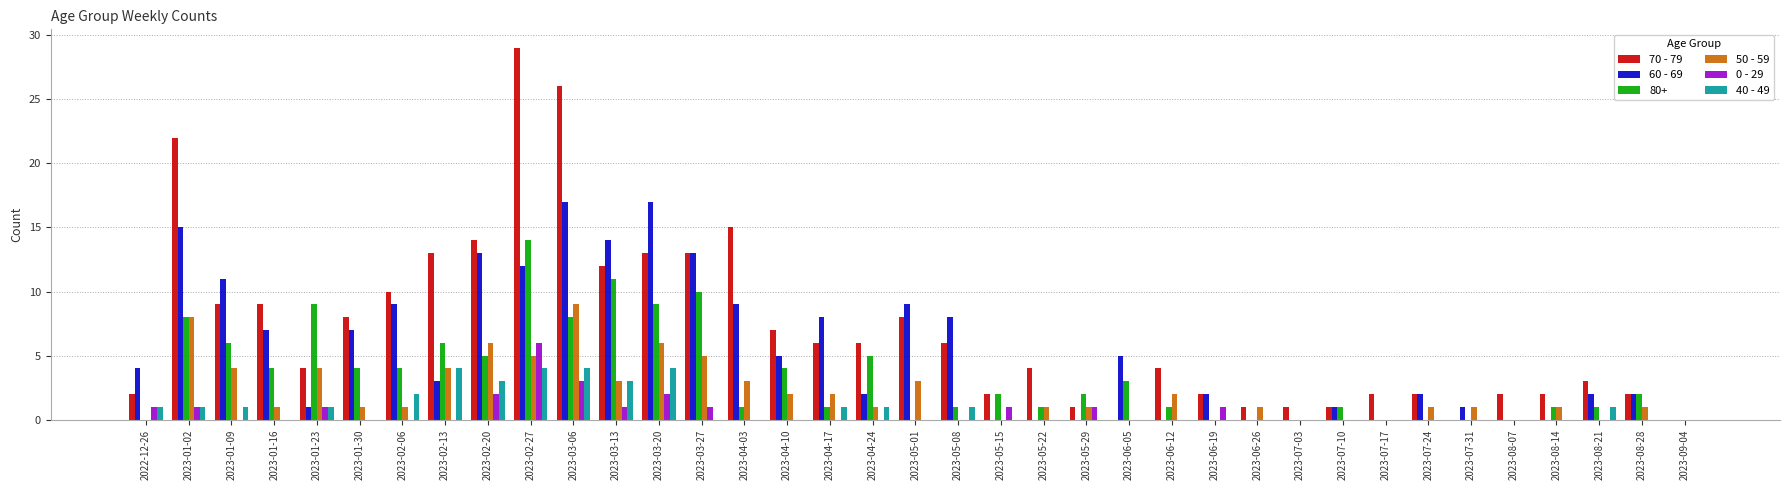

Count the 0 - 29 values in the range 0 to 1.

33